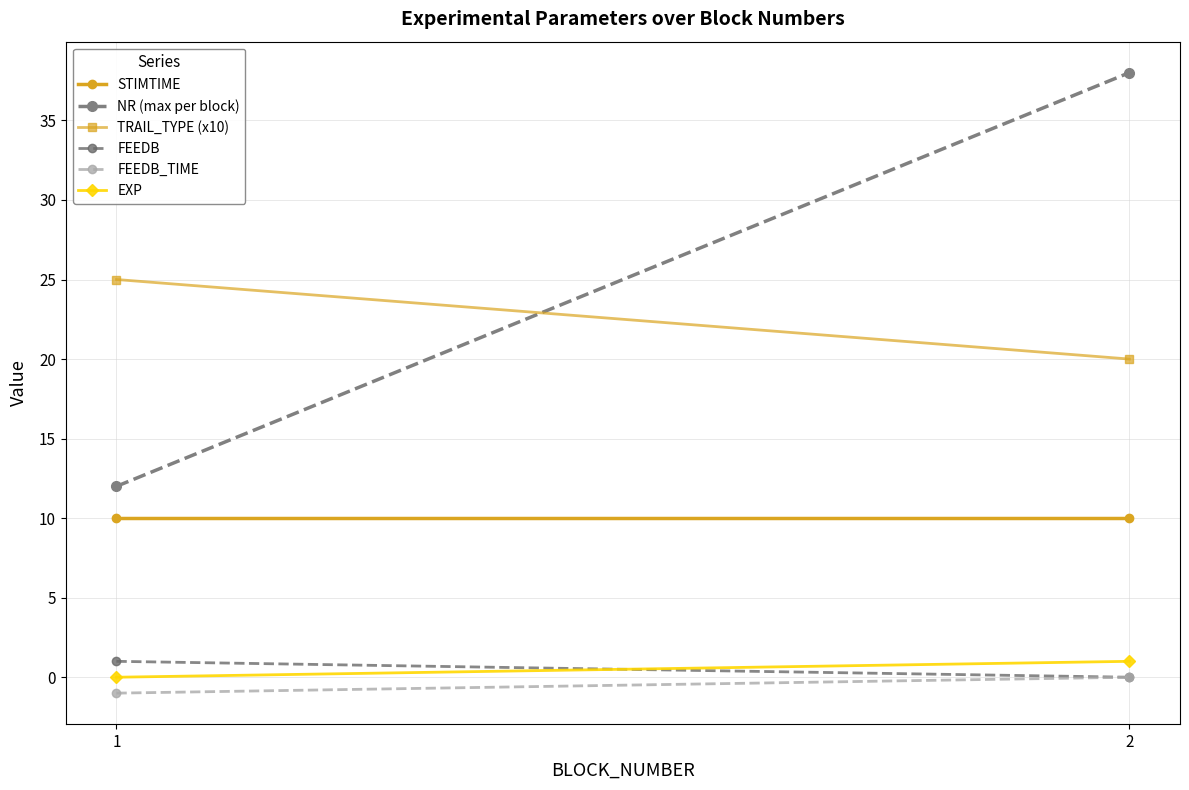

What is the highest value of the EXP series?

1